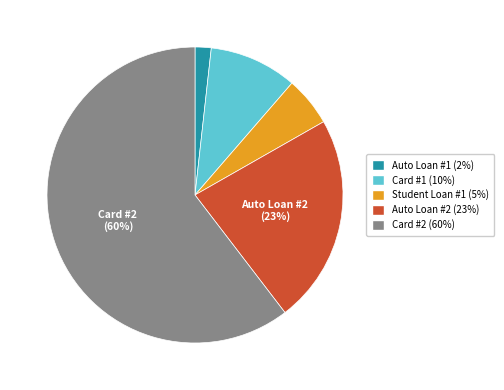

Is there a majority slice in this chart?

Yes